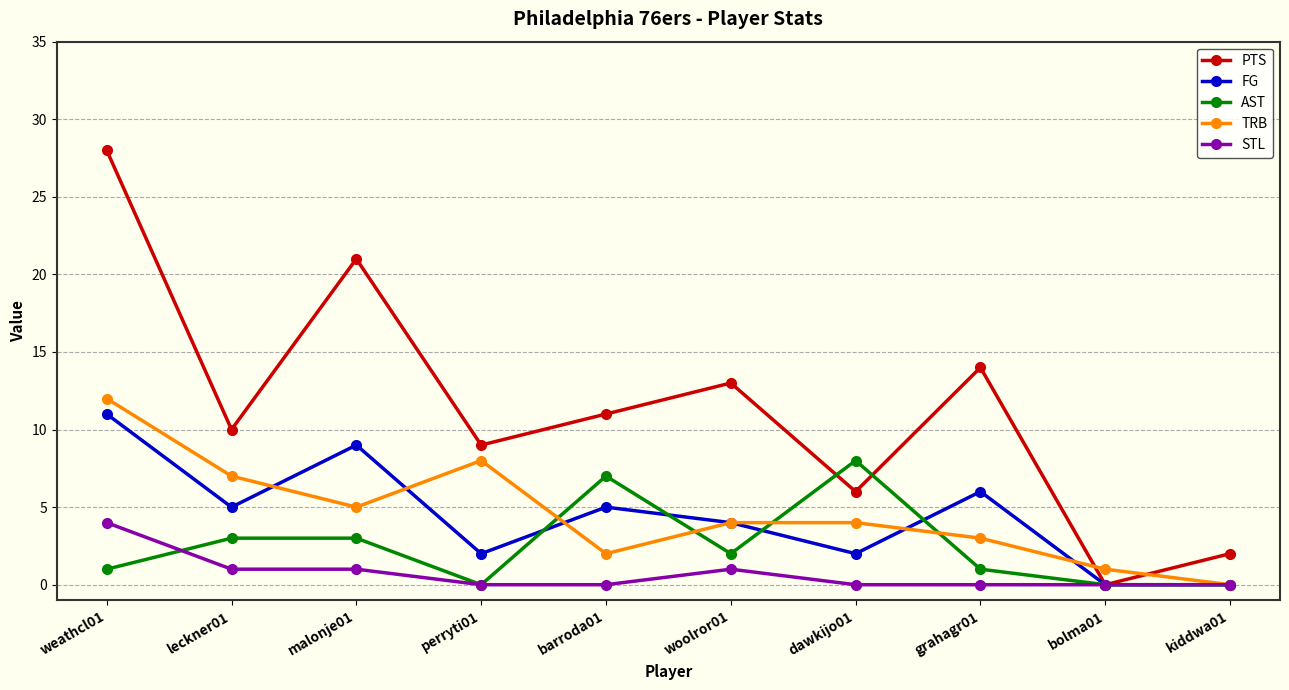

What is the label of the 10th point from the left?

kiddwa01